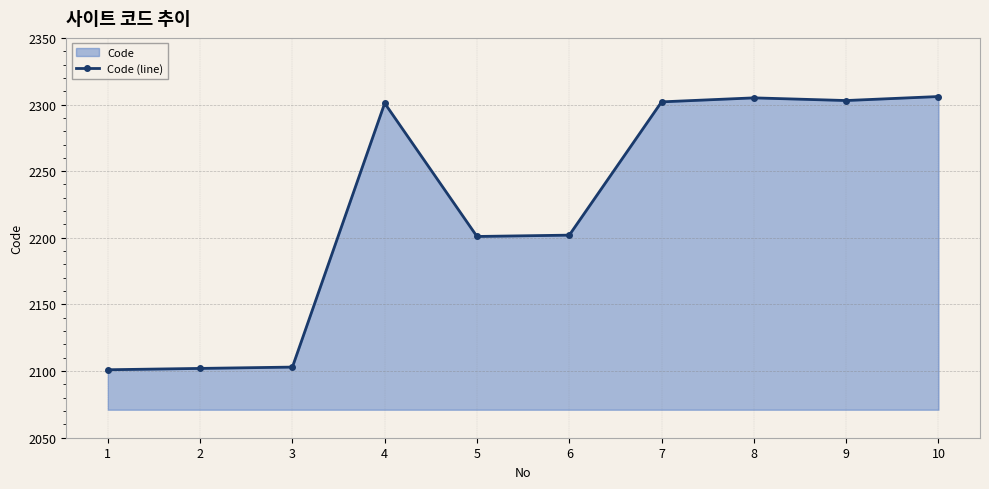

At which category does the chart reach its minimum across all series?

1